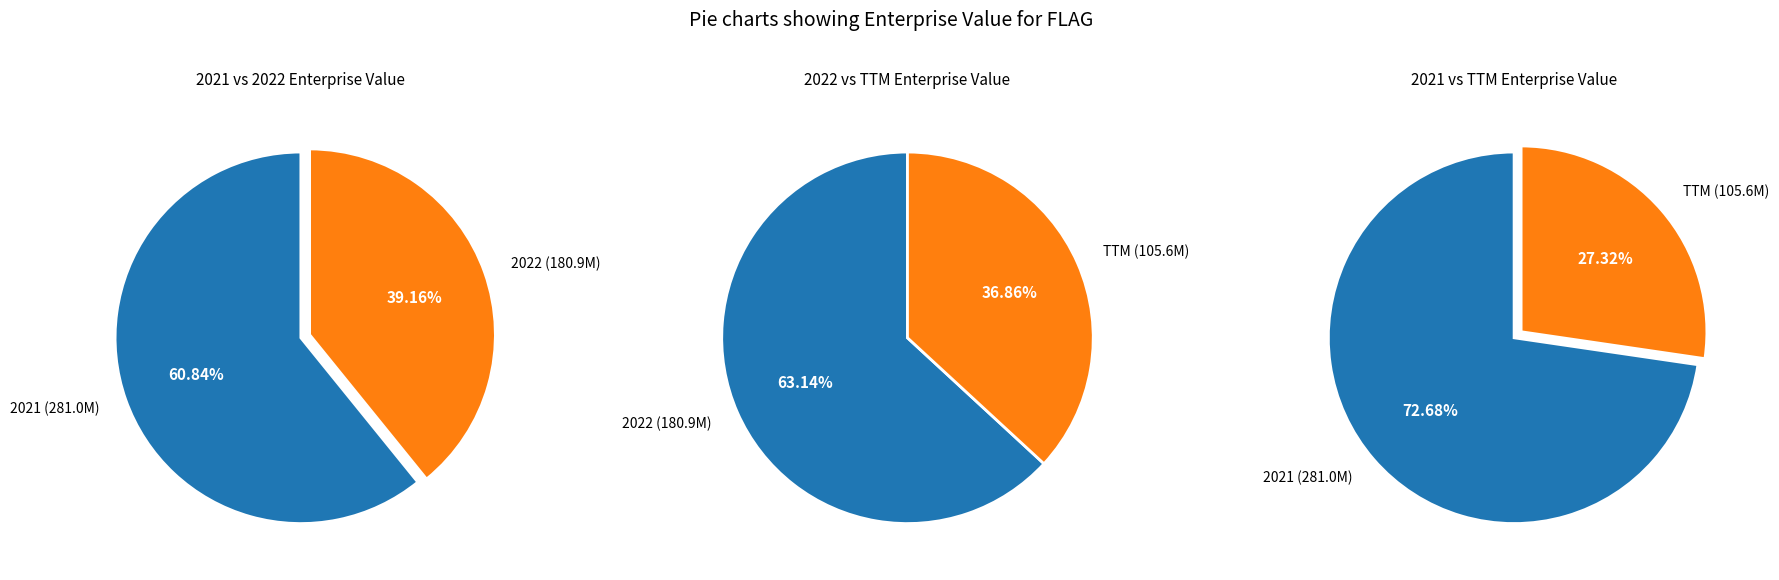

Between 2022 and 2021, which is larger?

2021